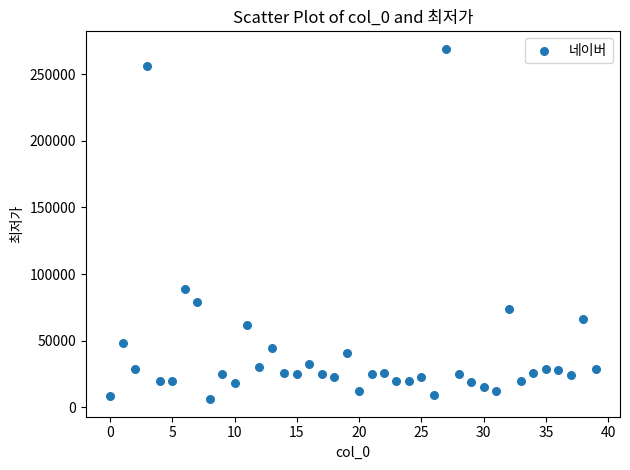

What is the range of Y values (max minus min)?

262930